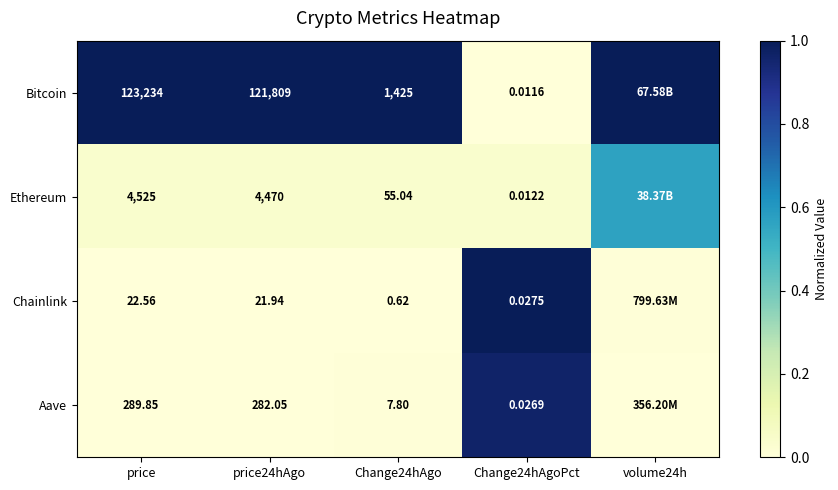

Is it true that Bitcoin equals 0.6 at Change24hAgo?

False